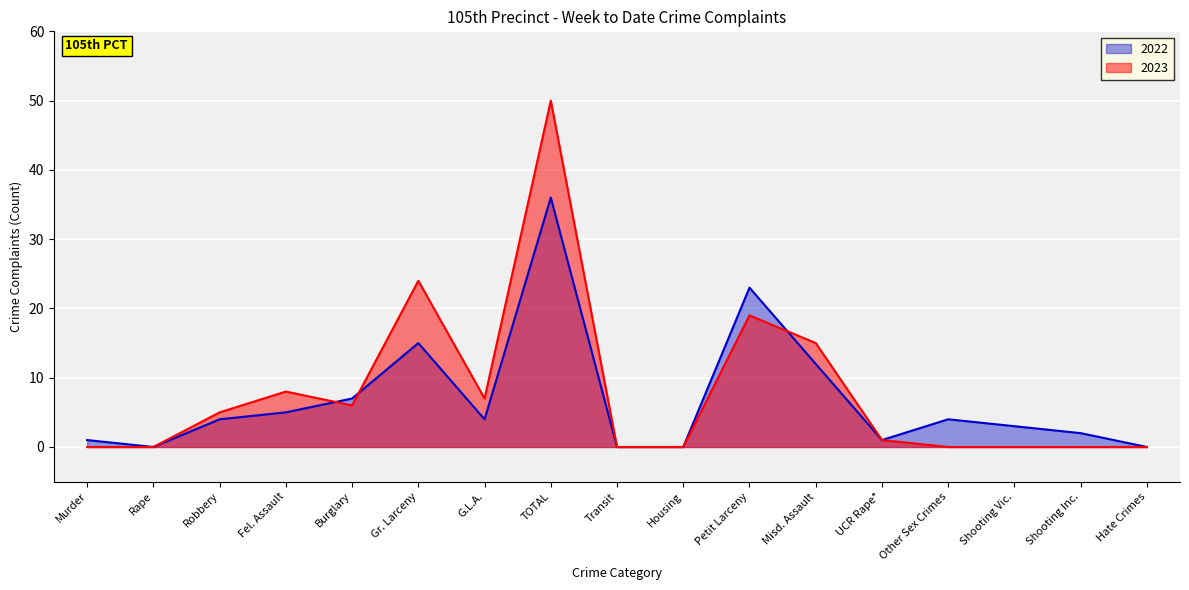

What position from the left is Transit?

9